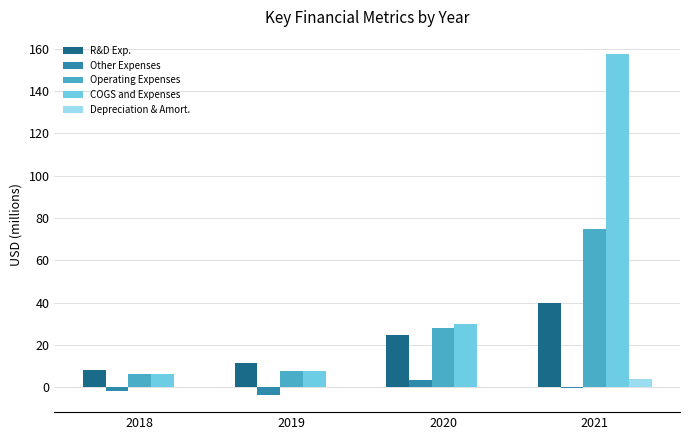

What is the greatest value displayed?

157.6